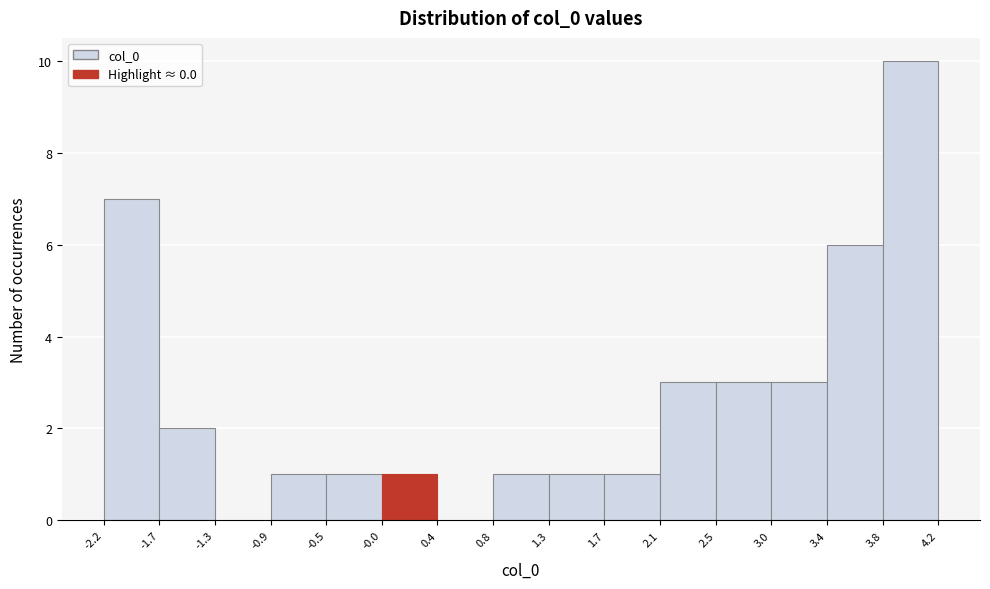

Over which range of the x-axis is the bar tallest?

3.8 to 4.2